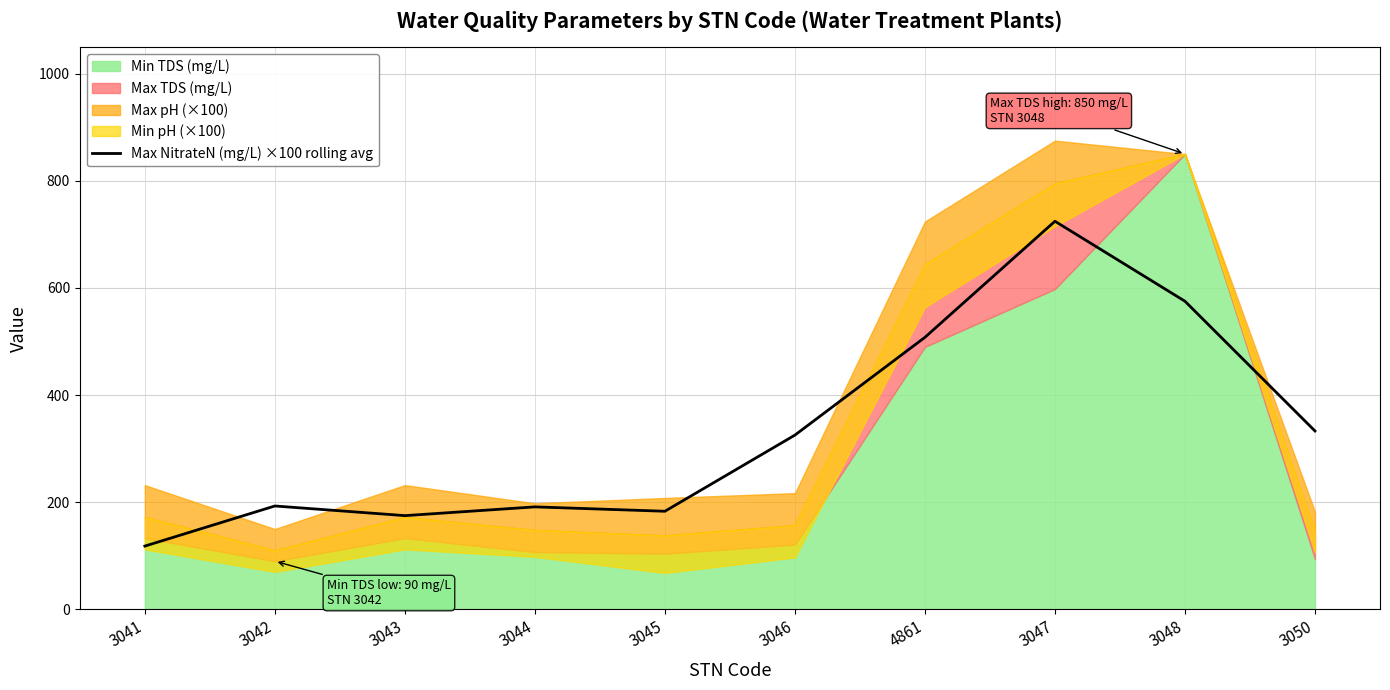

What position from the left is 4861?

7